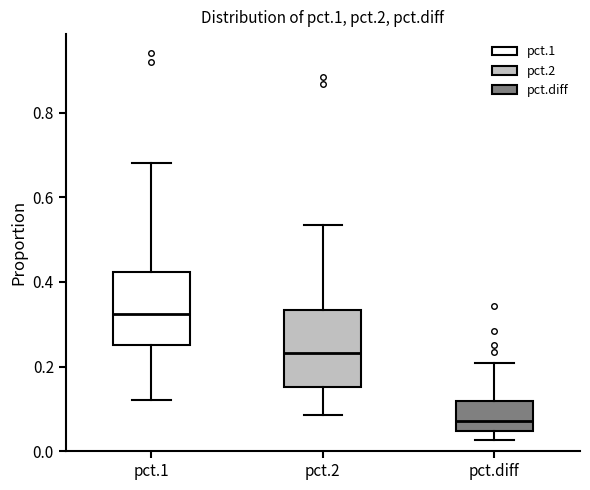

Reading left to right, read every box against the y-axis: the position of its median line, the range the box covers, and the ends of its whiskers. The values are not printed on the chart, so give them approximately, as read against the axis.

pct.1: median 0.32, box 0.26 to 0.42, whiskers 0.12 to 0.68
pct.2: median 0.24, box 0.16 to 0.34, whiskers 0.08 to 0.54
pct.diff: median 0.08, box 0.04 to 0.12, whiskers 0.02 to 0.20